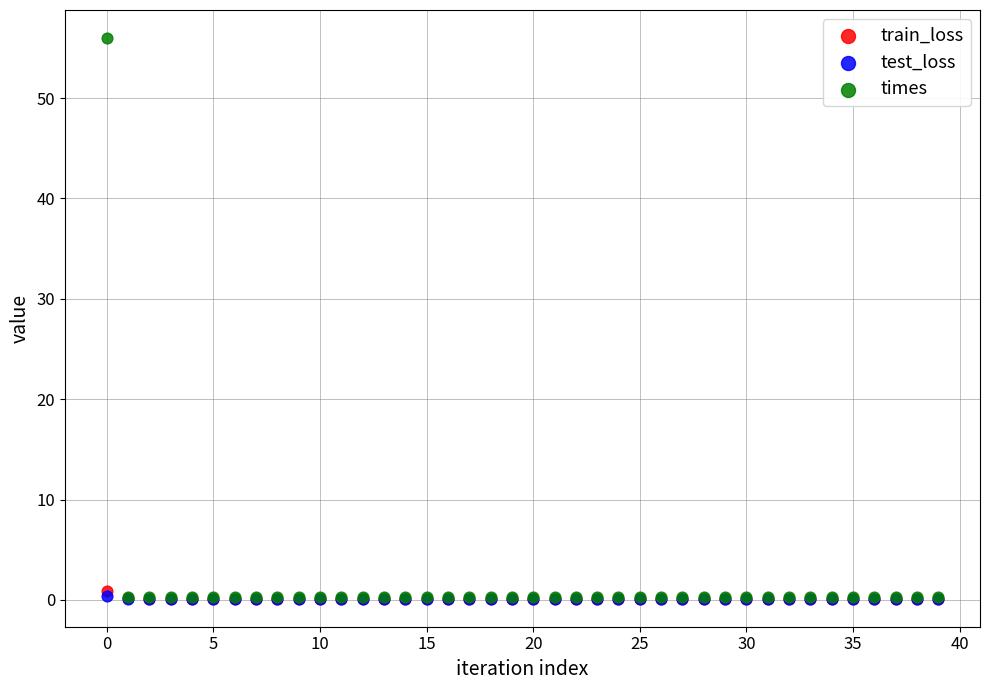

What are all the series names shown in the legend?

train_loss, test_loss, times